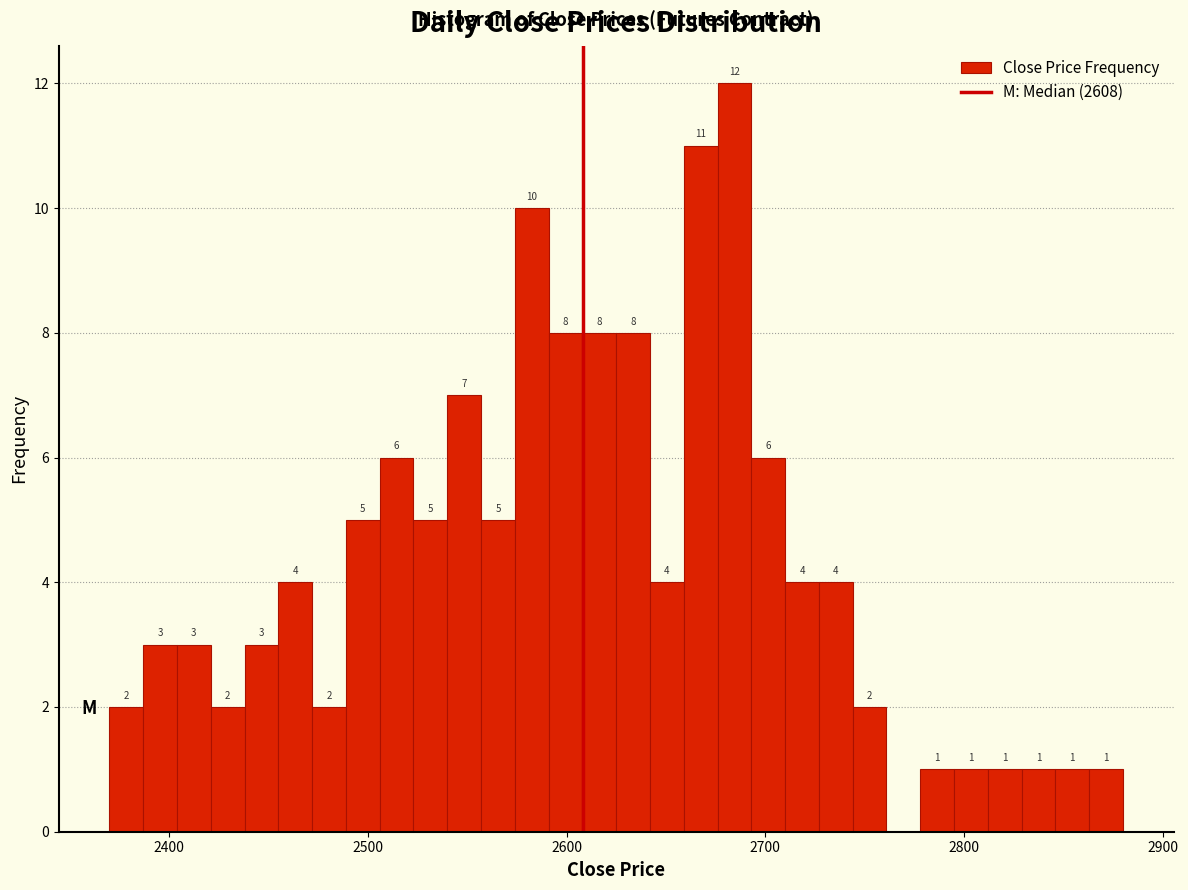

Around what value on the x-axis is the tallest bar? Give the approximate position of its centre, as read against the axis.

2680